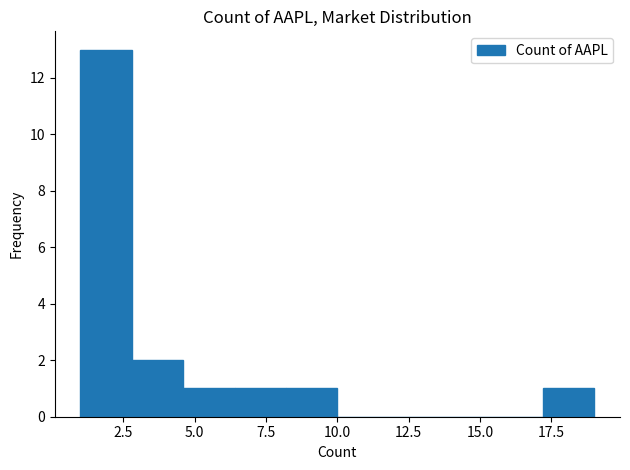

Around what value on the x-axis is the tallest bar? Give the approximate position of its centre, as read against the axis.

2.0